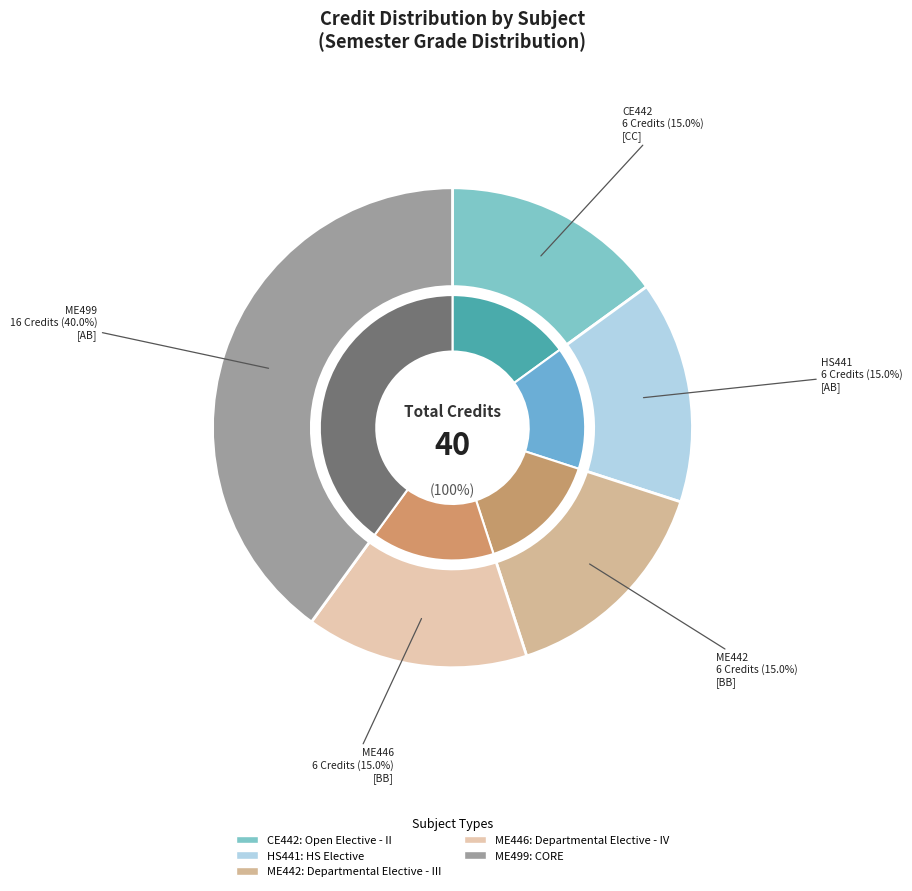

Count the number of slices in the pie.

5